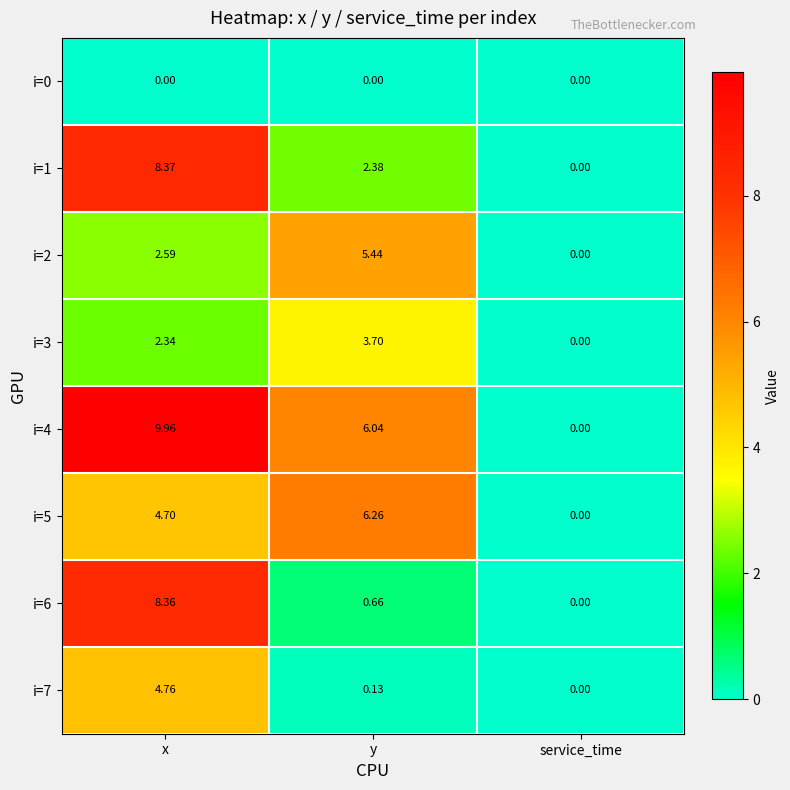

List the series in order of their peak value, lowest first.

i=0, i=3, i=7, i=2, i=5, i=6, i=1, i=4